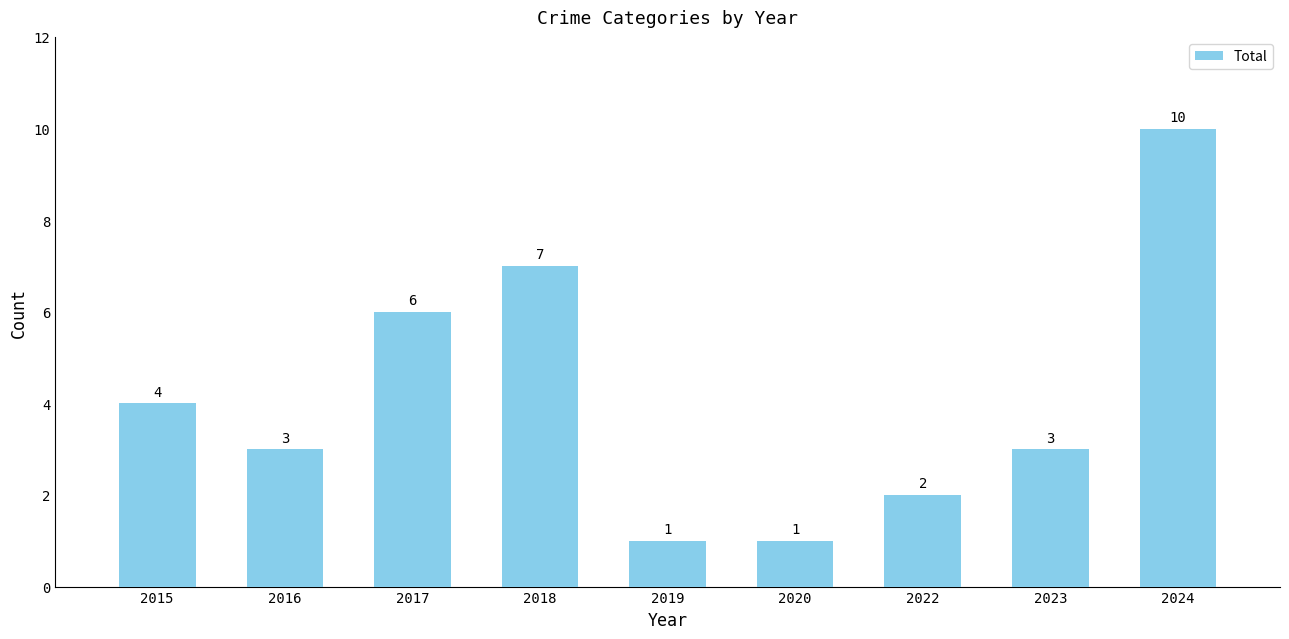

Which label corresponds to the largest value in the chart?

2024